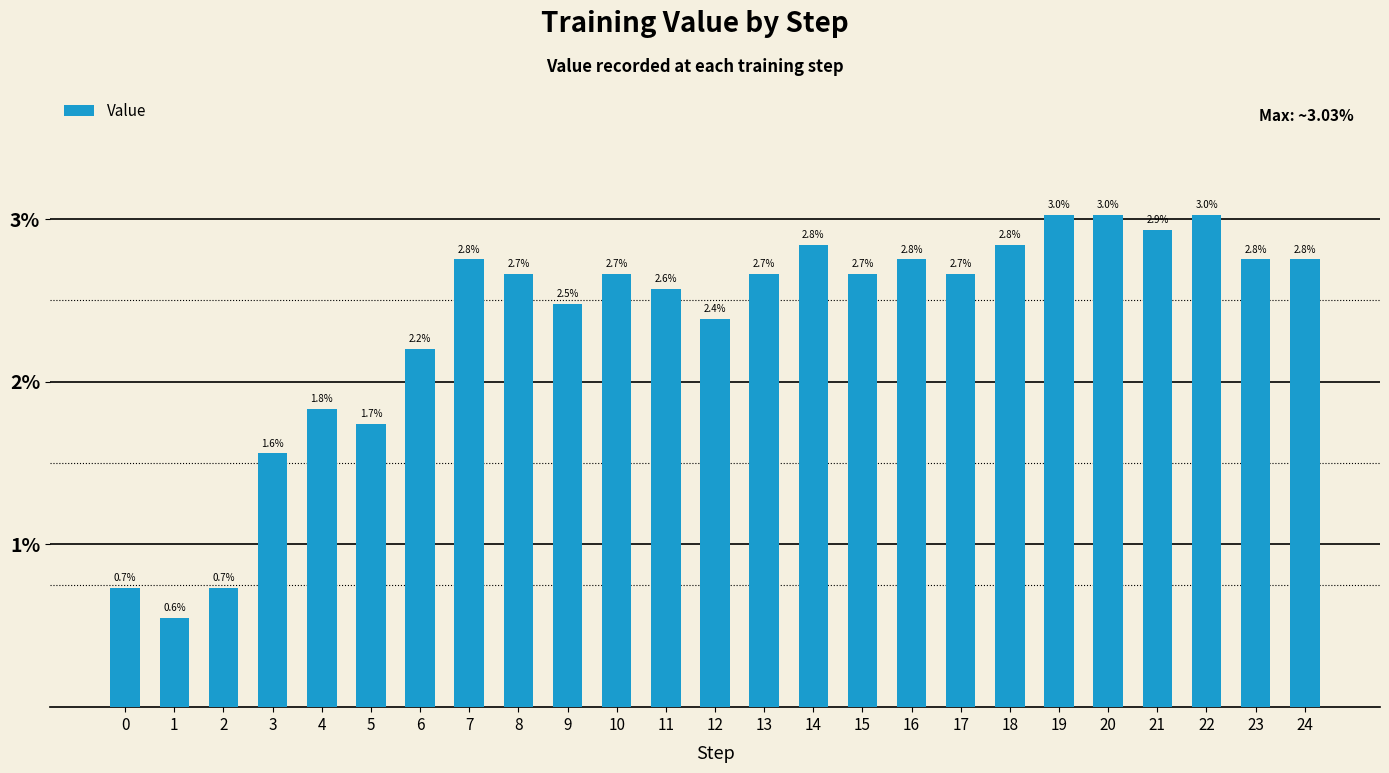

List the labels in order of value, smallest first.

1, 0, 2, 3, 5, 4, 6, 12, 9, 11, 8, 10, 13, 15, 17, 7, 16, 23, 24, 14, 18, 21, 19, 20, 22